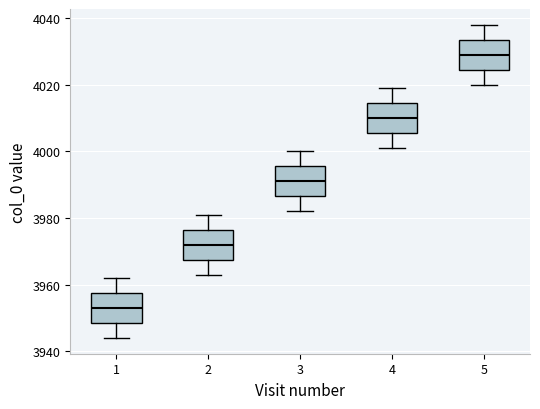

Which box has the lowest median line?

1